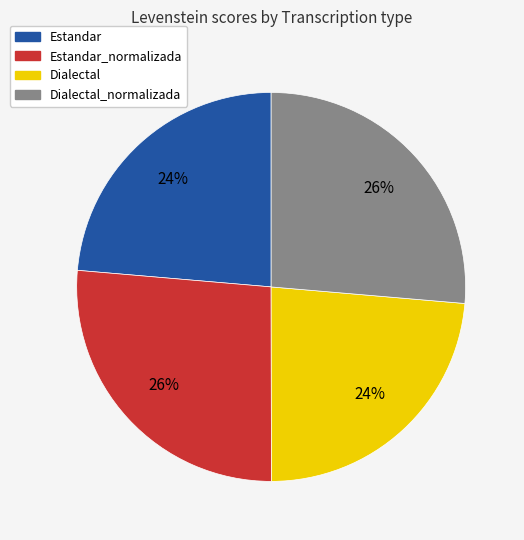

Which has a higher value, Estandar_normalizada or Estandar?

Estandar_normalizada